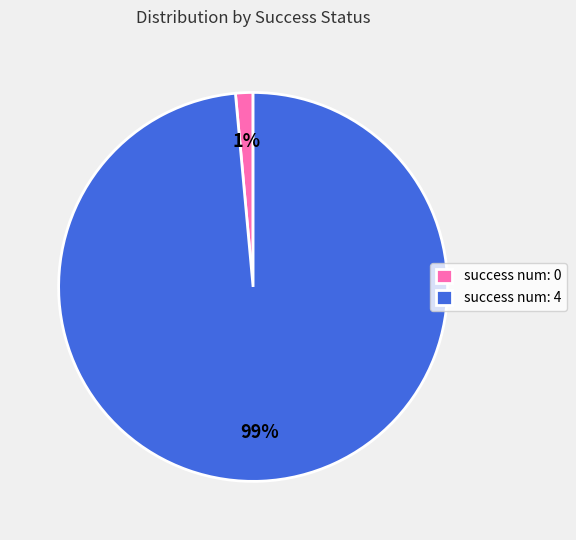

The success num: 4 slice represents 99% of the pie. True or false?

True